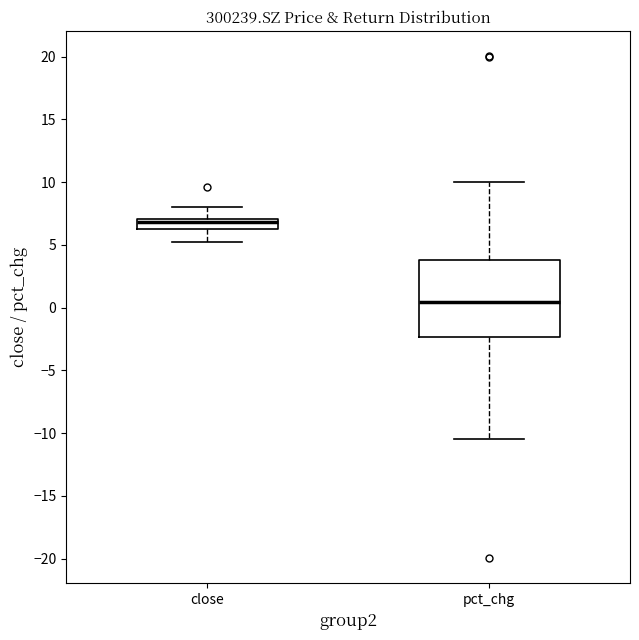

Where does the upper whisker of the box for close end on the y-axis? The values are not printed on the chart, so give them approximately, as read against the axis.

8.0